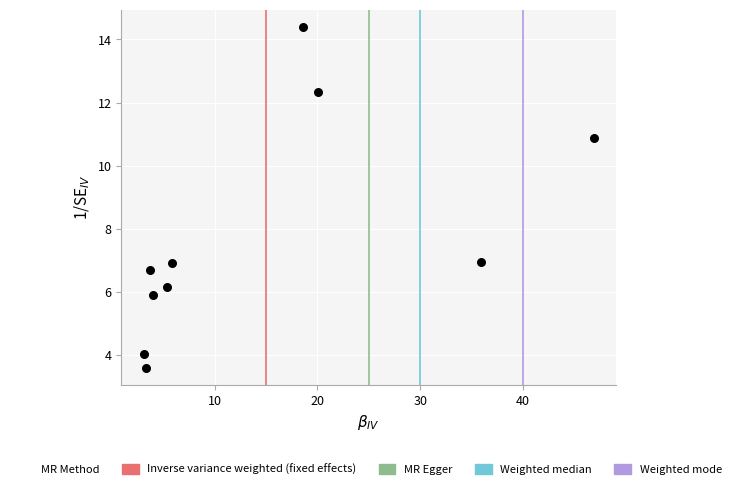

What is the average Y value?

7.8